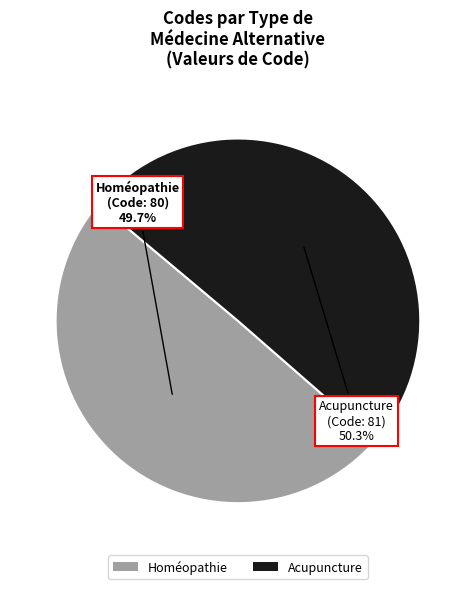

How many slices are in this pie chart?

2